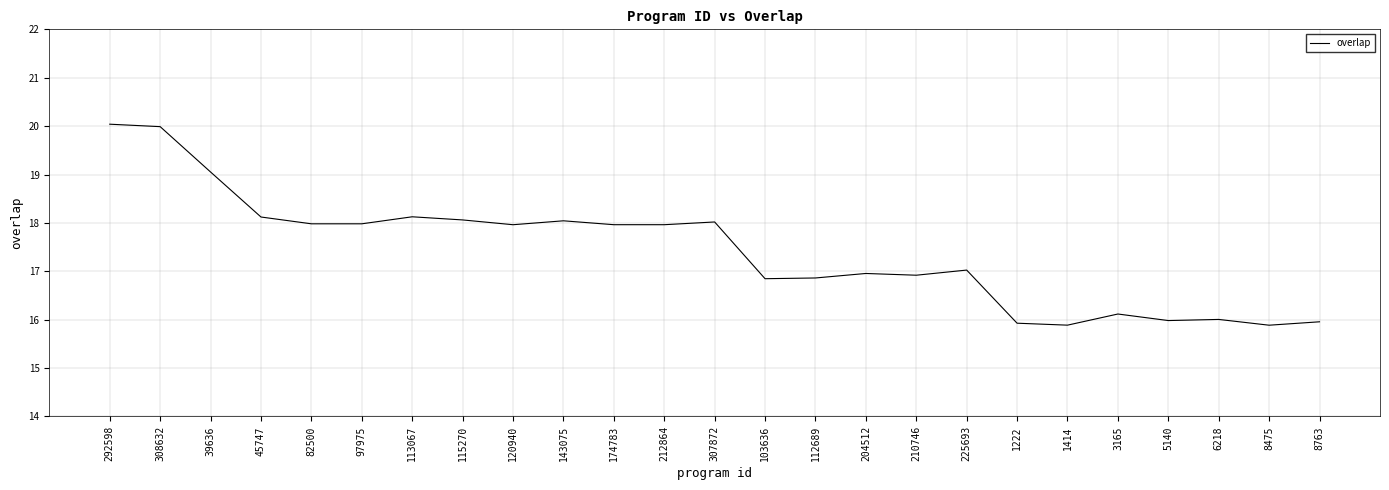

What is the sum of the values at 308632 and 225693?

37.0